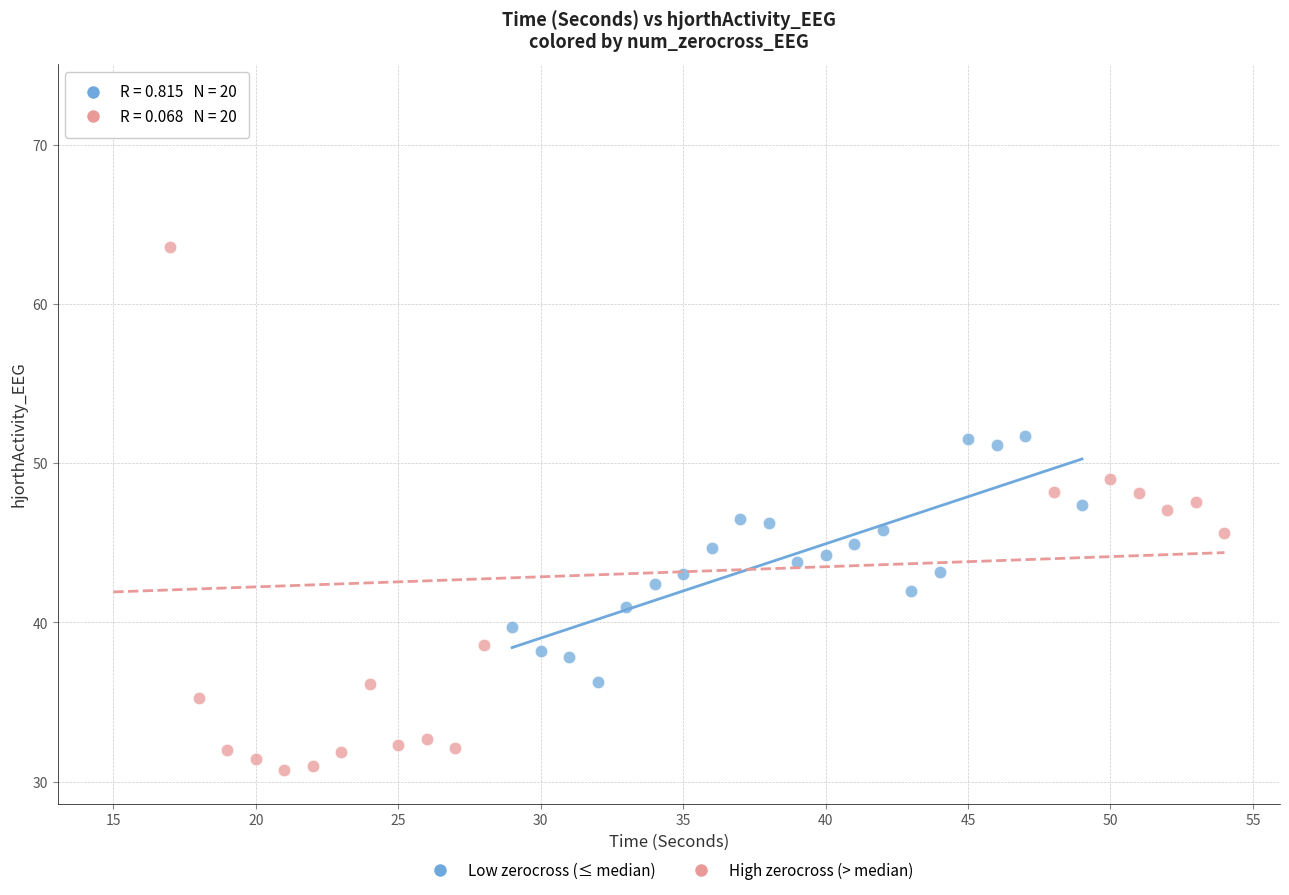

Which series has the largest Y range (max minus min)?

High zerocross (> median)